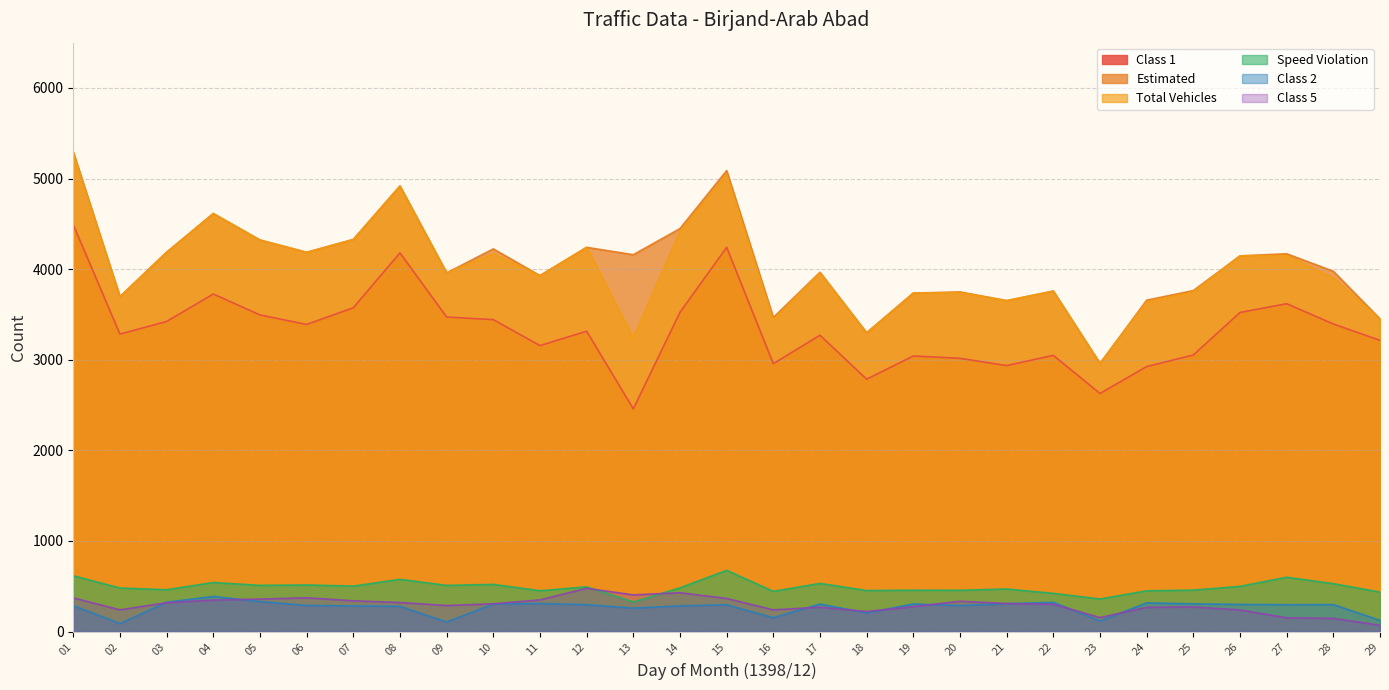

Read the Estimated value at 28, to the nearest 100.

4000